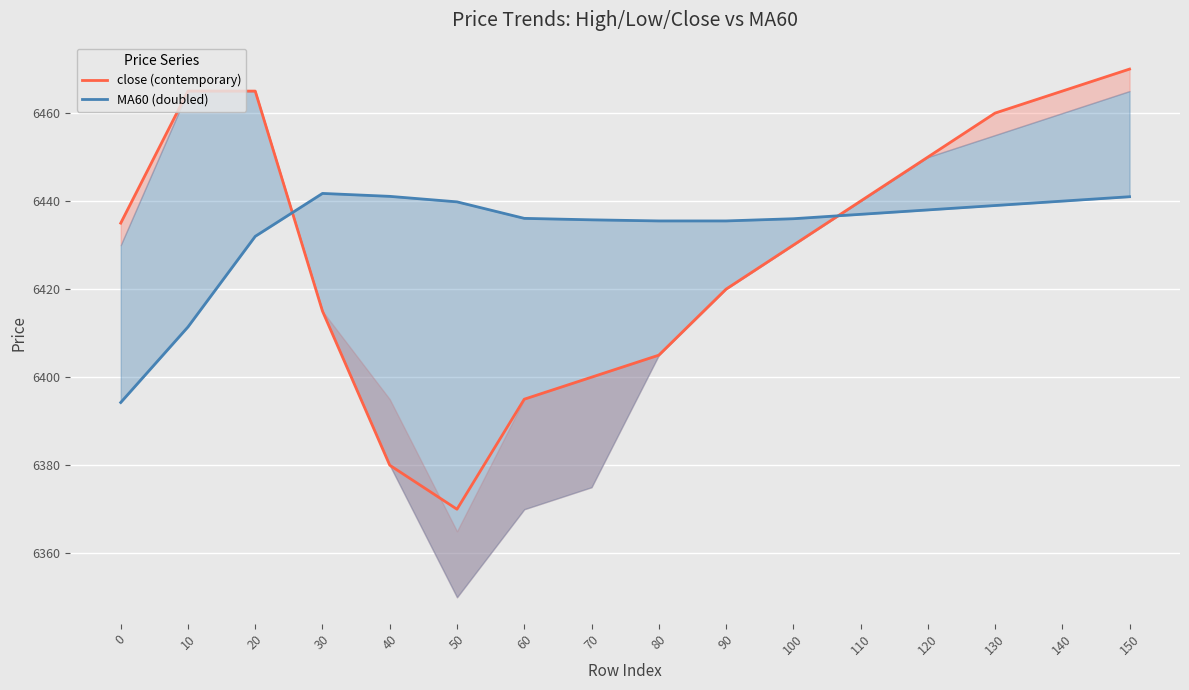

What is the total value across all series at 40?

12821.1